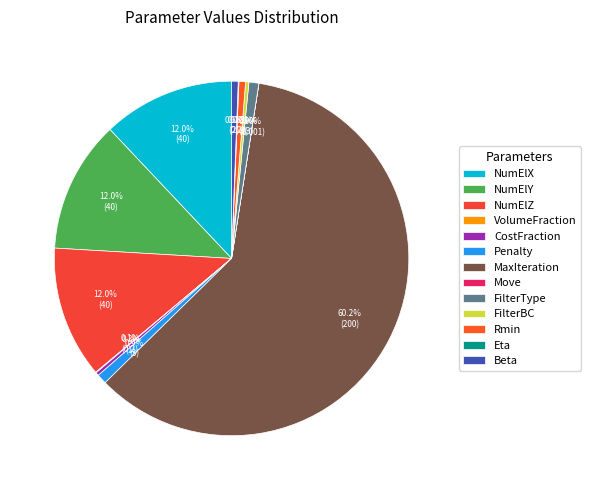

How many slices are in this pie chart?

13